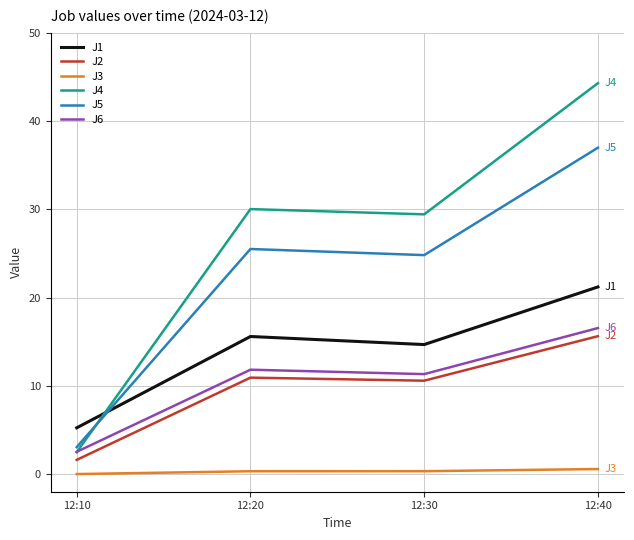

The value of J6 at 12:10 is 2.5. True or false?

True